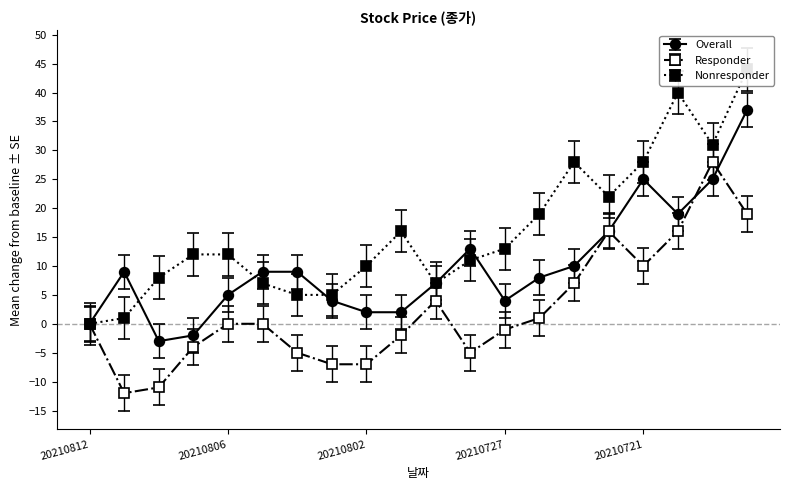

What is the smallest value displayed?

-12.0